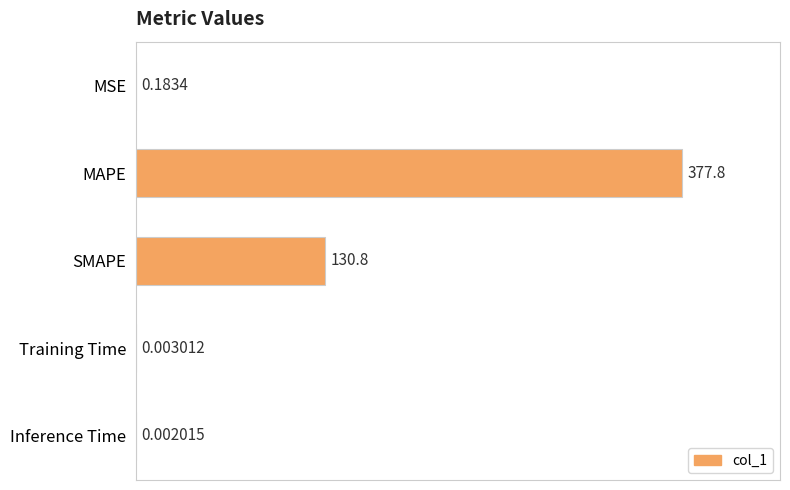

What is the sum of the values at Inference Time and MAPE?

377.8